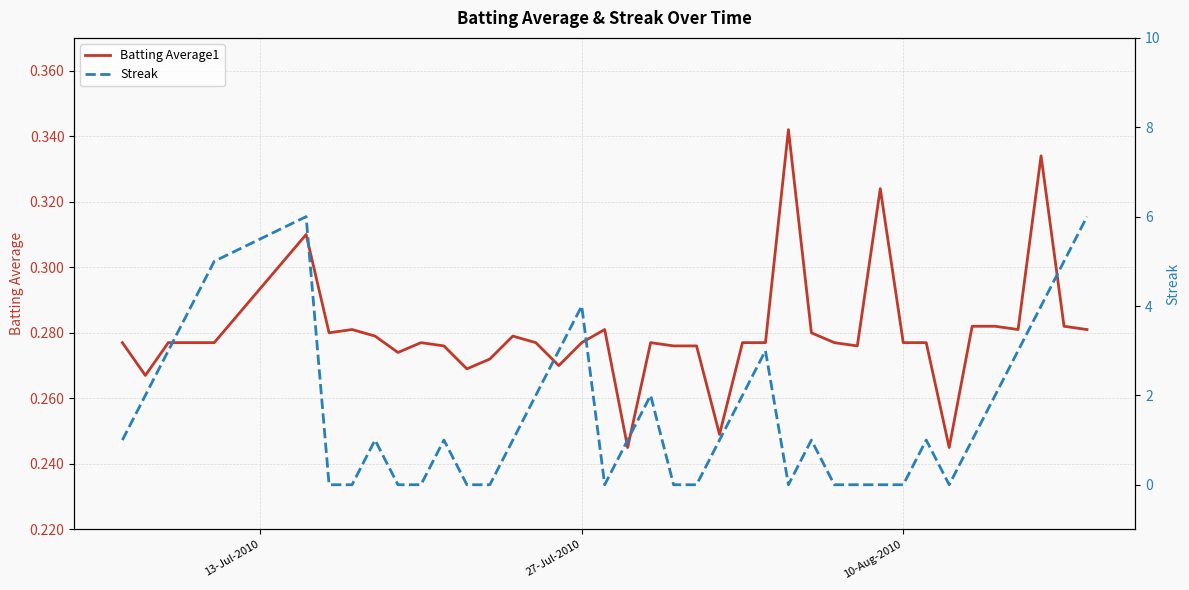

Which series has the largest total across all categories?

Streak